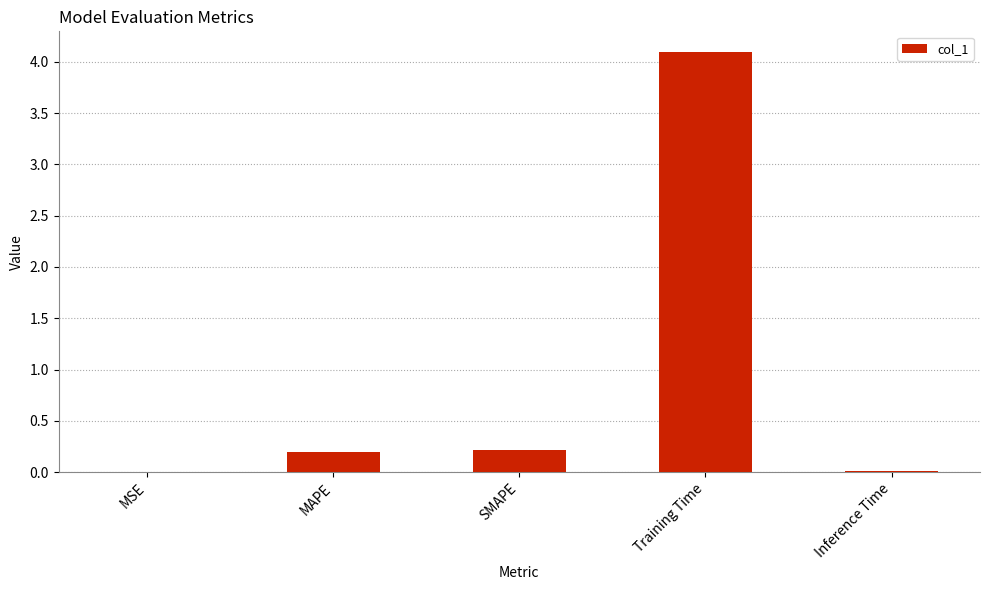

Count the number of categories in the chart.

5